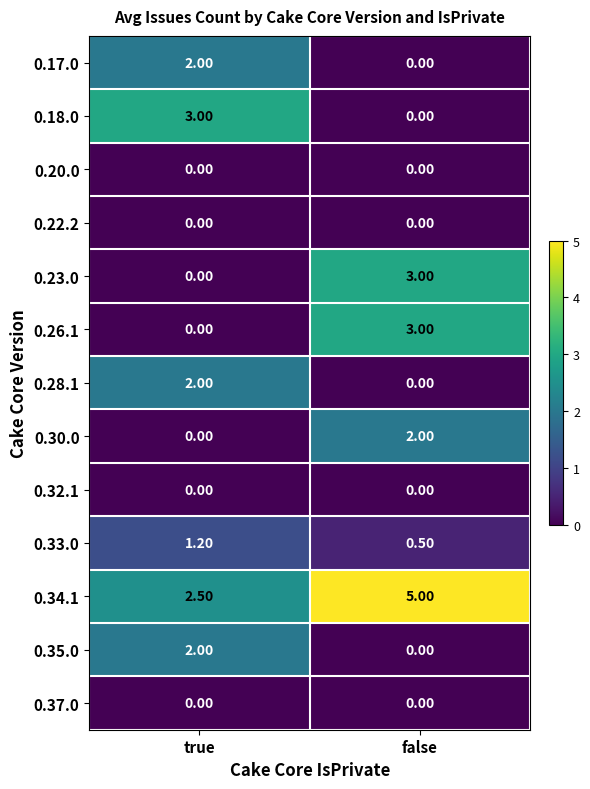

Rank the categories by 0.17.0 value from highest to lowest.

true, false